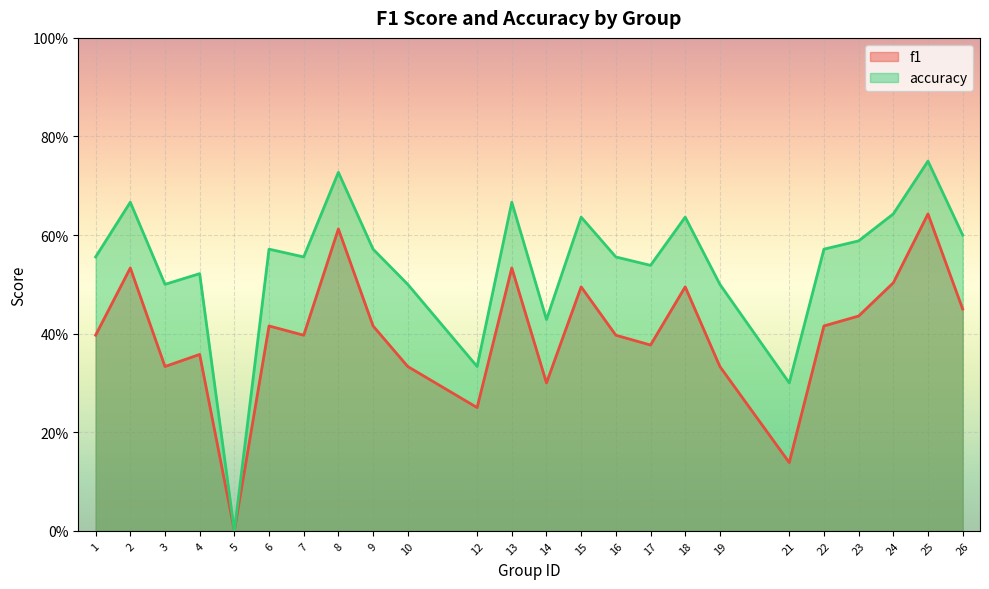

What is the sum of the f1 values at 3 and 2?

0.9